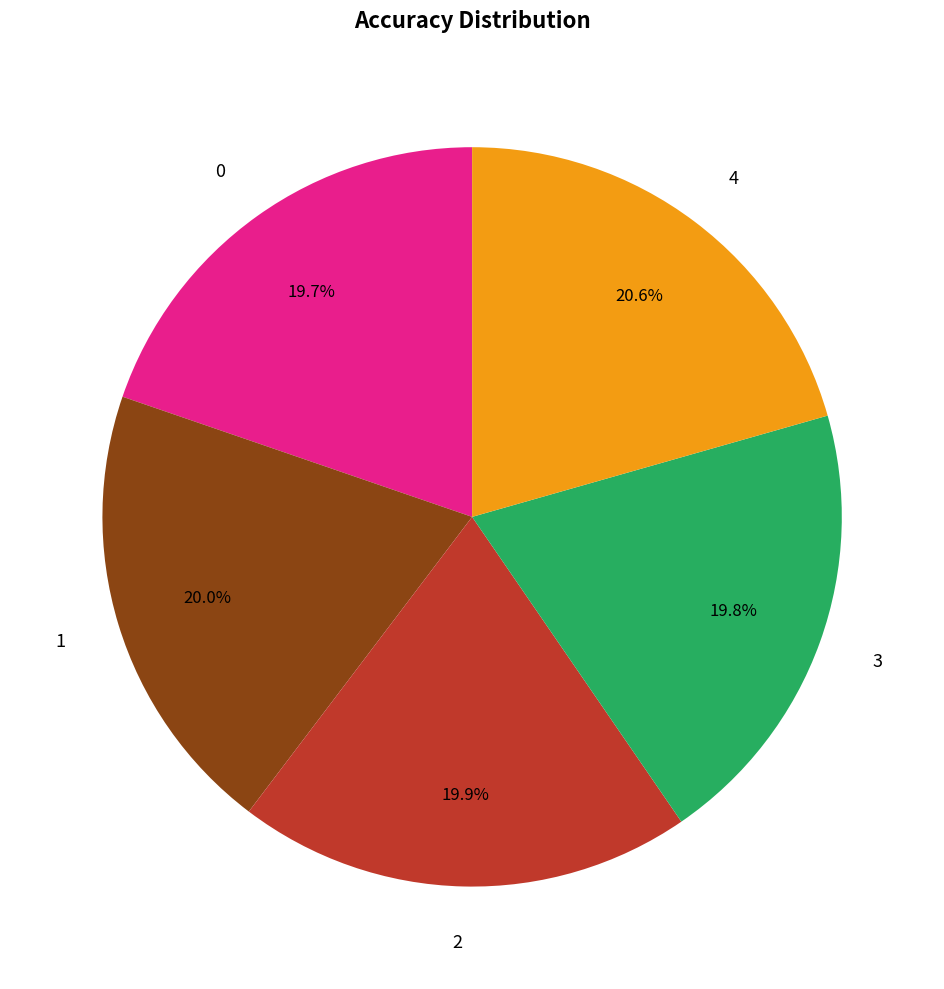

Count the number of slices in the pie.

5